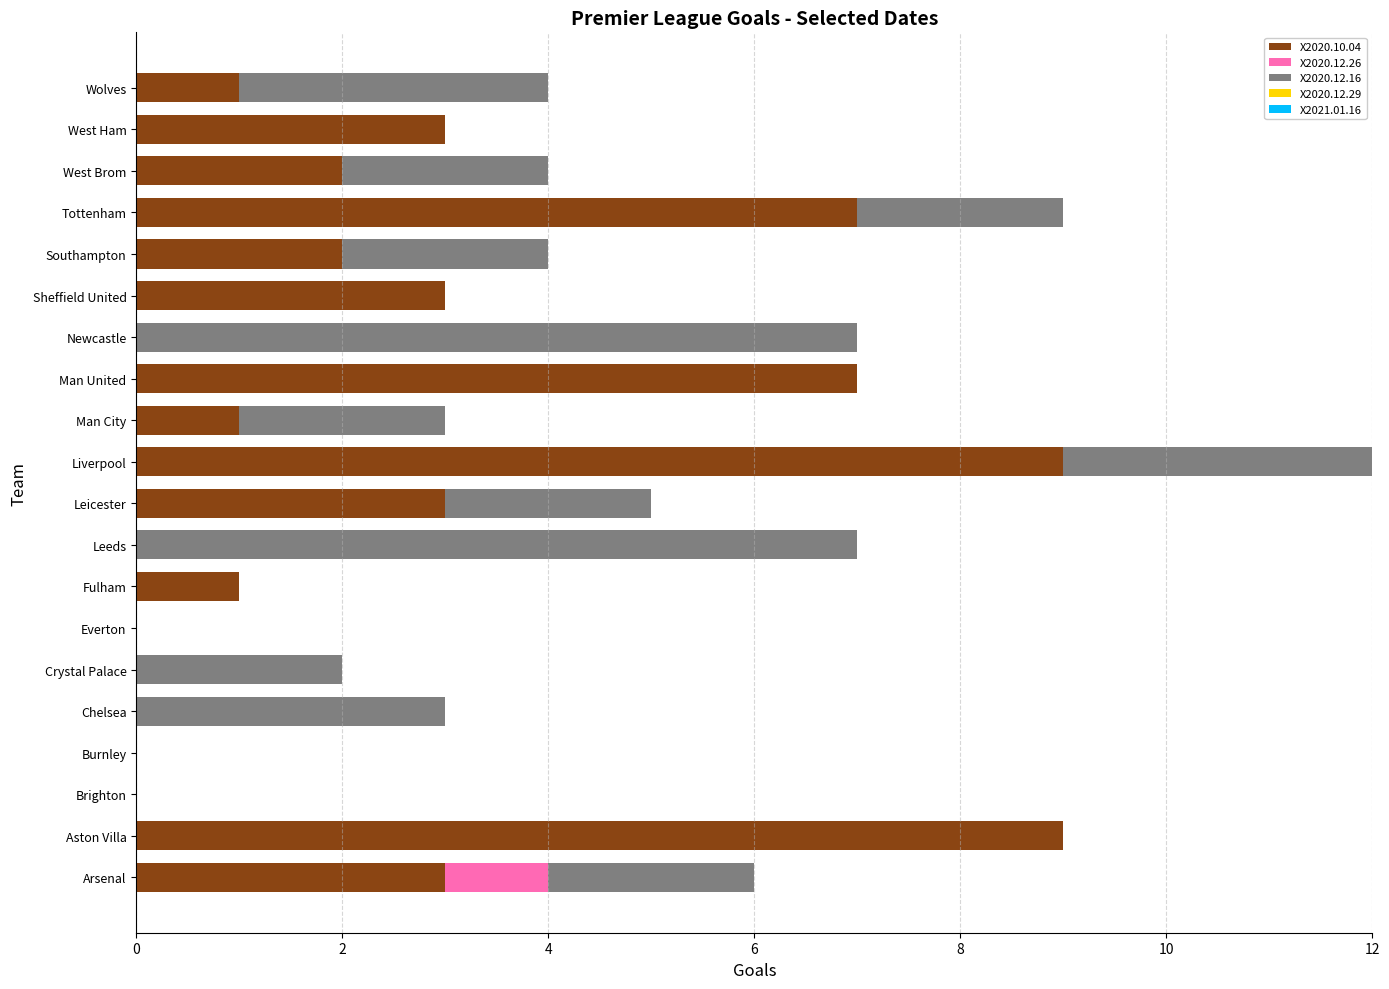

How many data points does each series have?

20